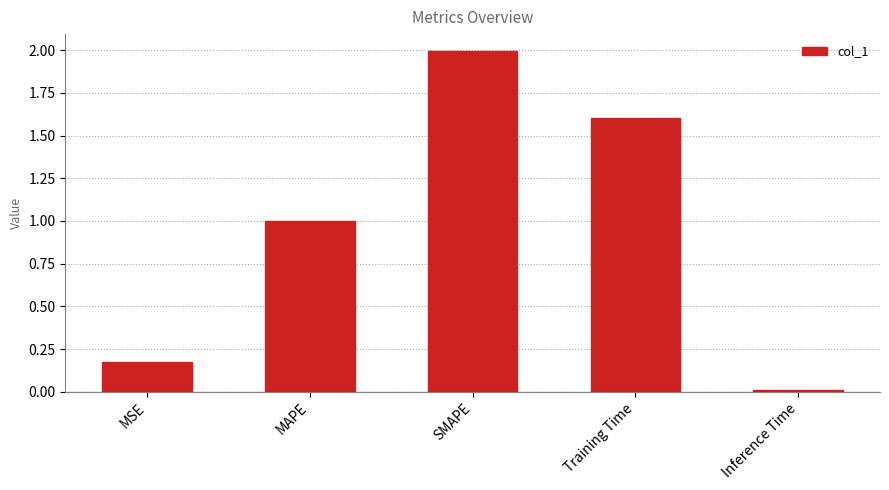

Is it true that the value at Training Time is 1.6?

True